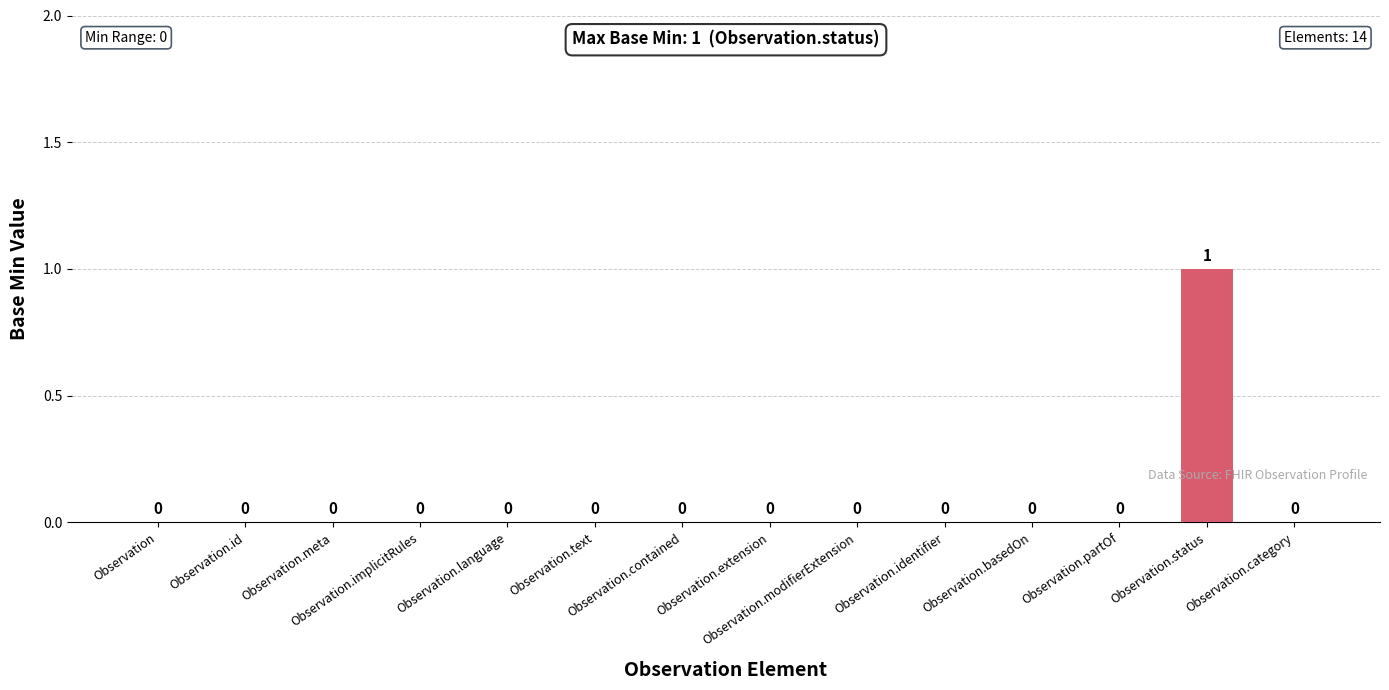

What is the sum of all values?

1